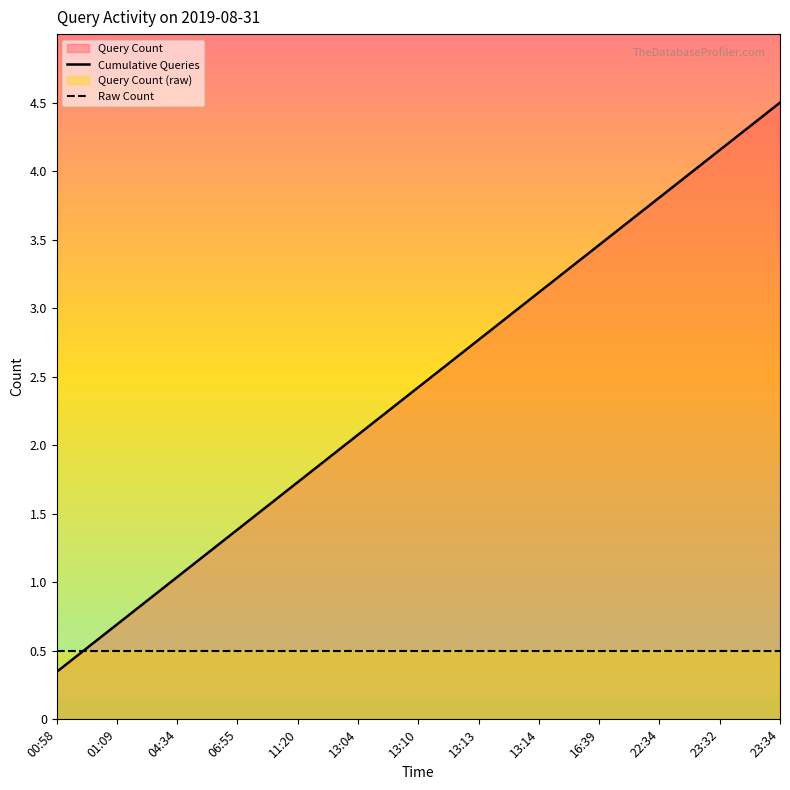

At which label does Raw Count reach its minimum?

00:58